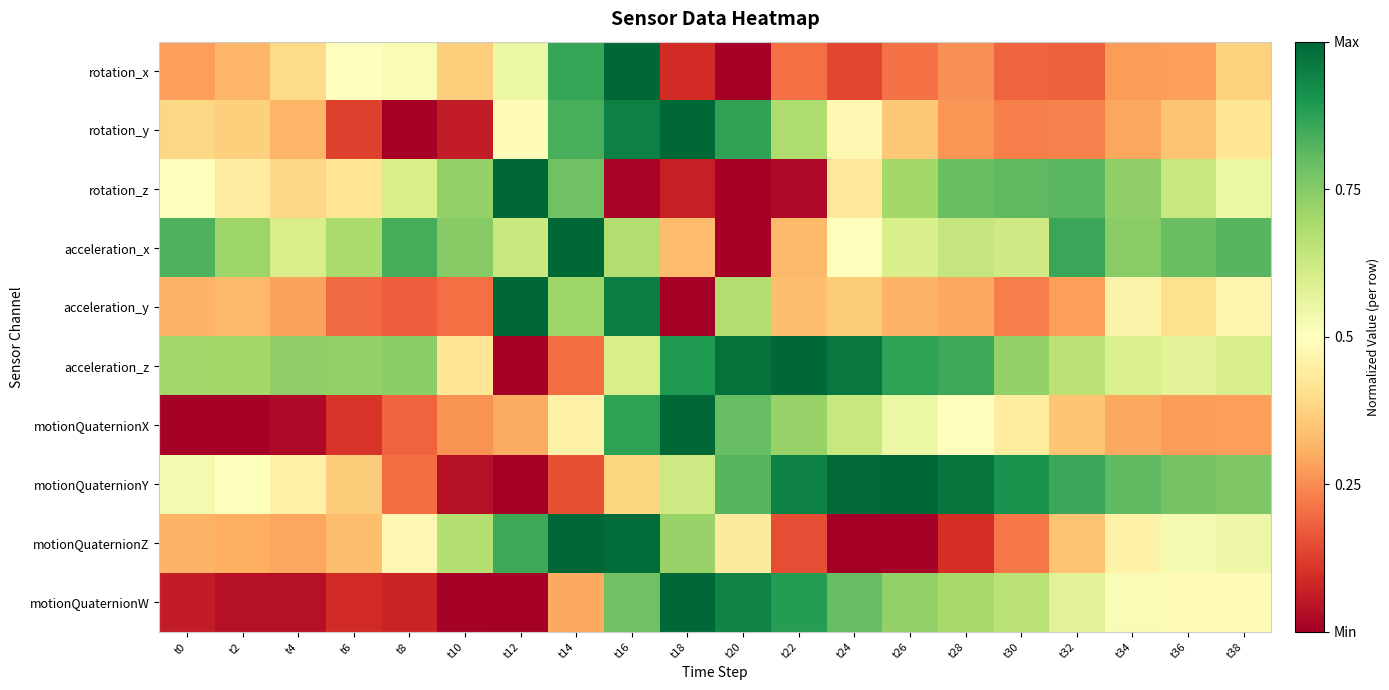

How many categories are shown in the chart?

20